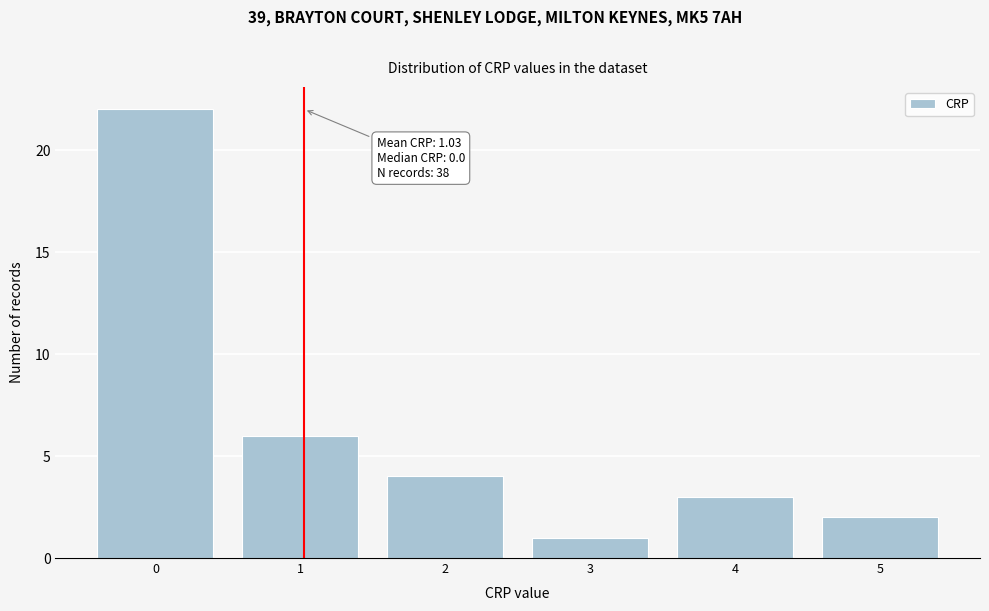

Which range on the x-axis has the tallest bar?

-0.5 to 0.5